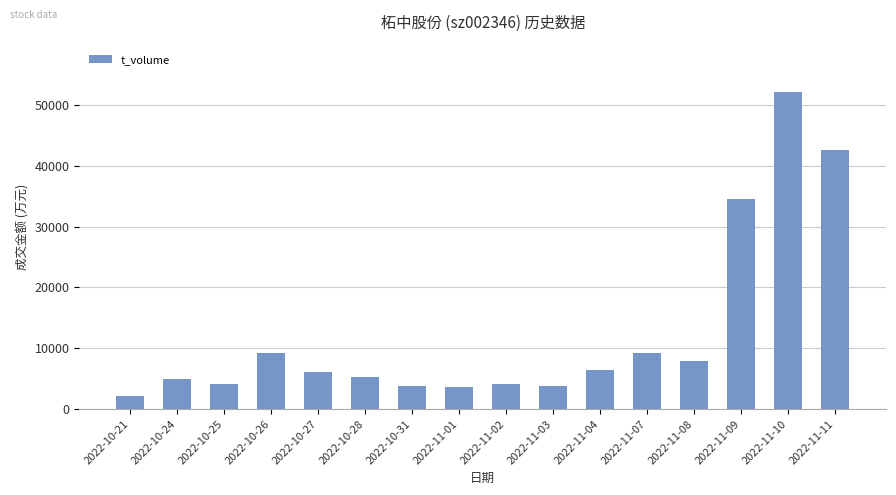

What is the ratio of the value at 2022-10-21 to the value at 2022-10-25?

0.5